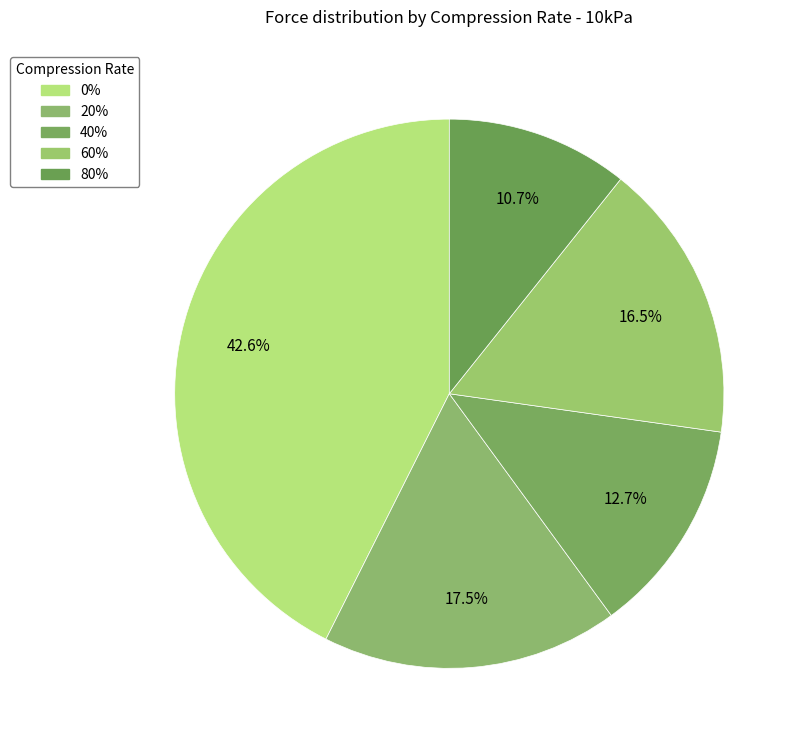

How many segments does this pie chart have?

5